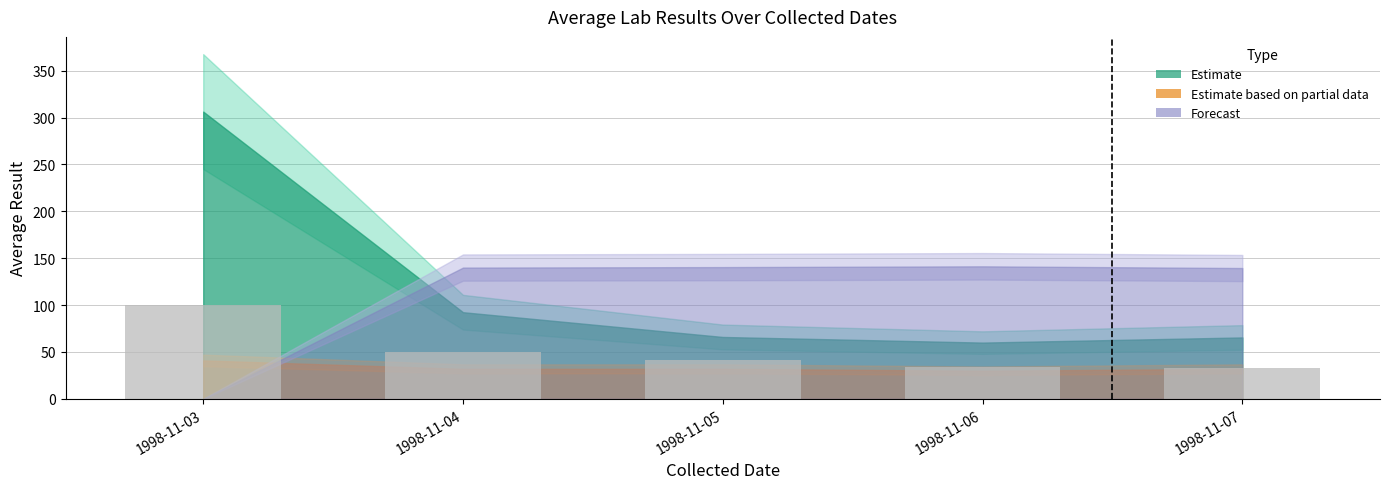

What is the change in value from 1998-11-03 to 1998-11-05?

-58.5